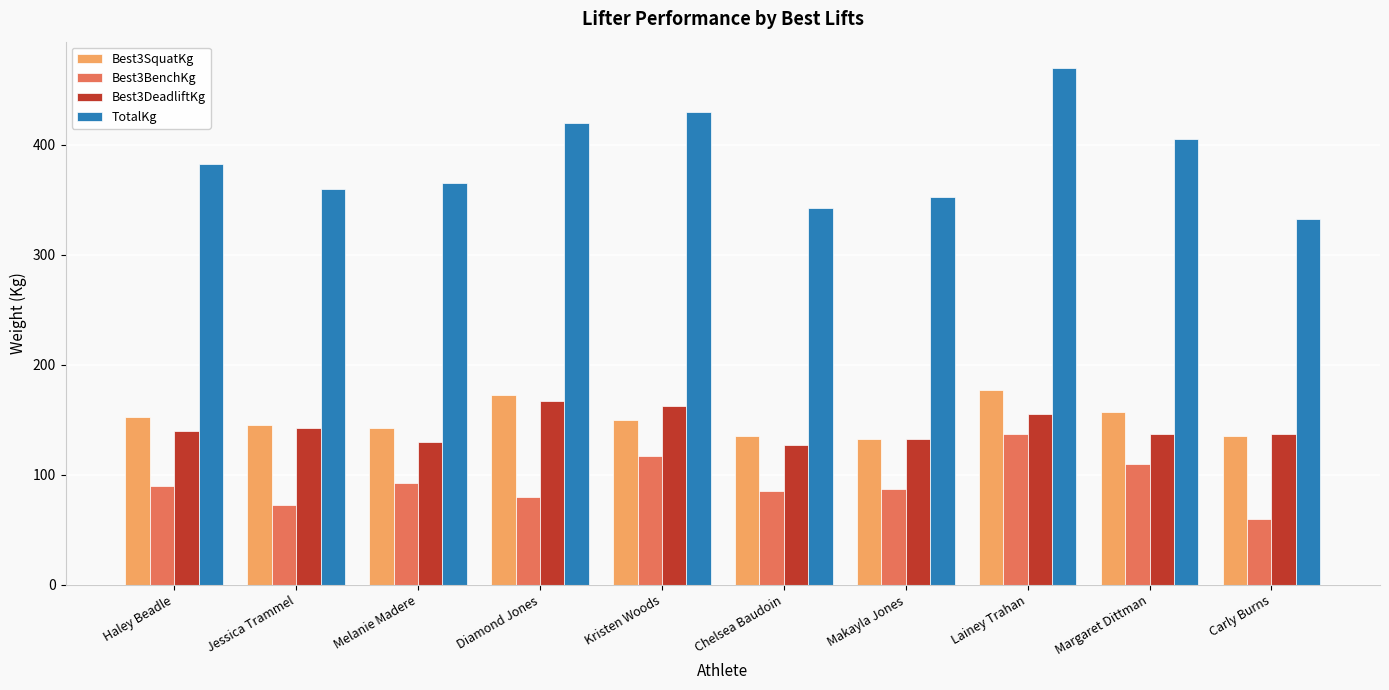

At how many categories does at least one series exceed 87?

10